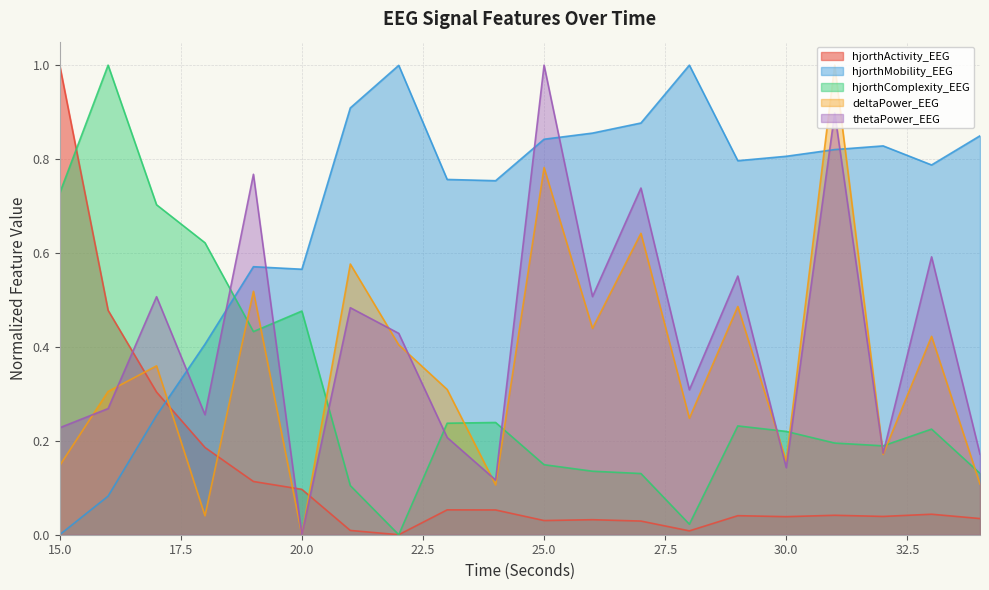

How many intersections are there between thetaPower_EEG and hjorthMobility_EEG?

7